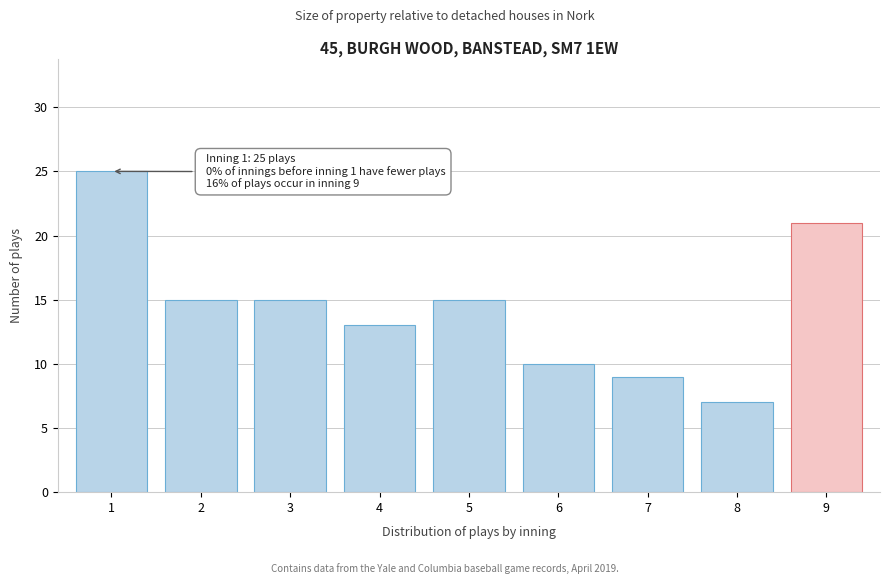

Reading left to right, what are all the values shown in this chart?

25	15	15	13	15	10	9	7	21